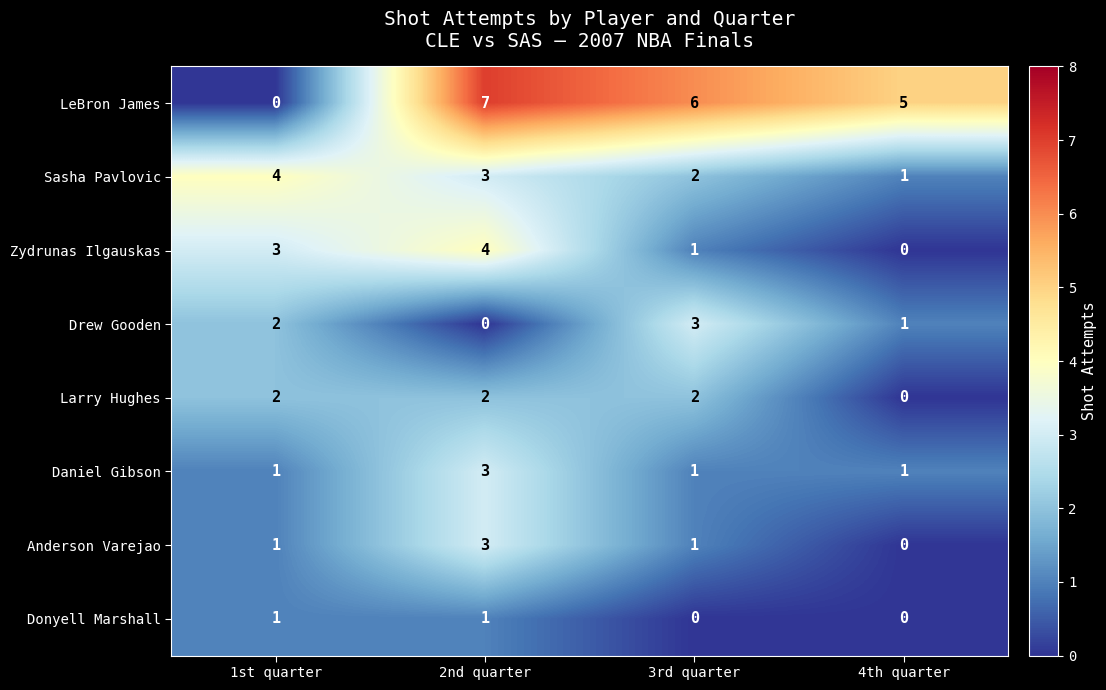

The LeBron James series shows 5 at 4th quarter. True or false?

True